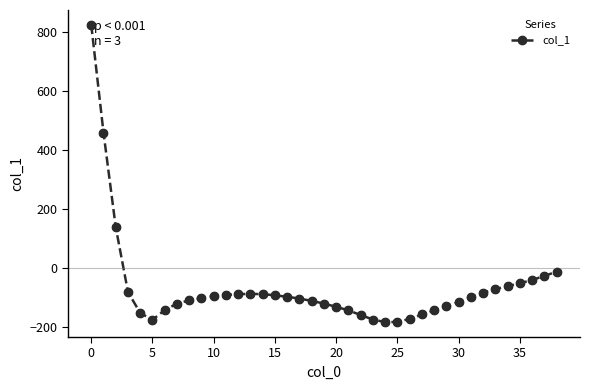

What is the difference between the second highest and minimum values?

643